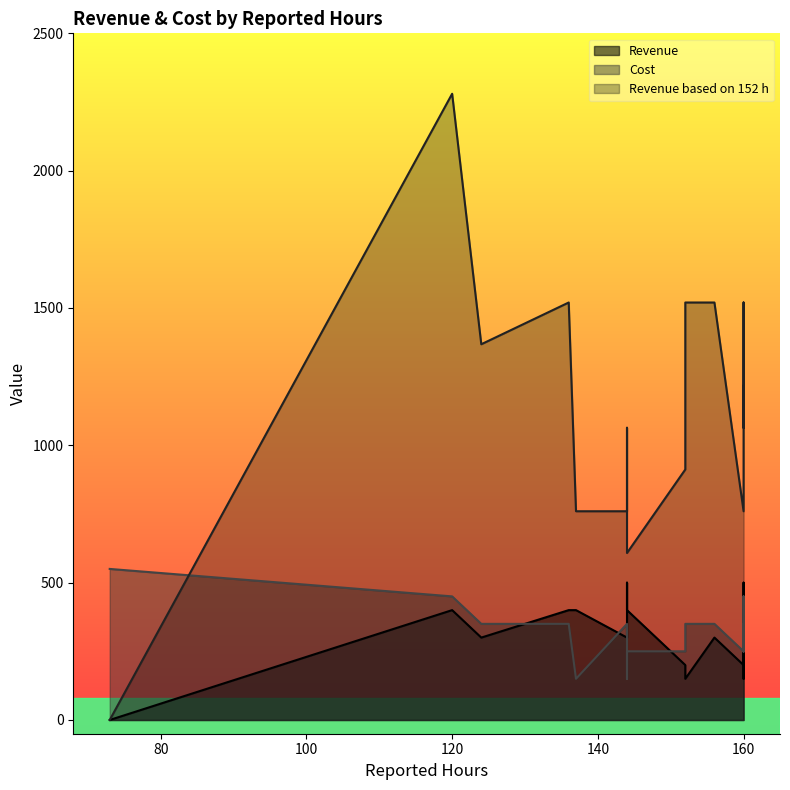

How many distinct data groups are displayed?

3